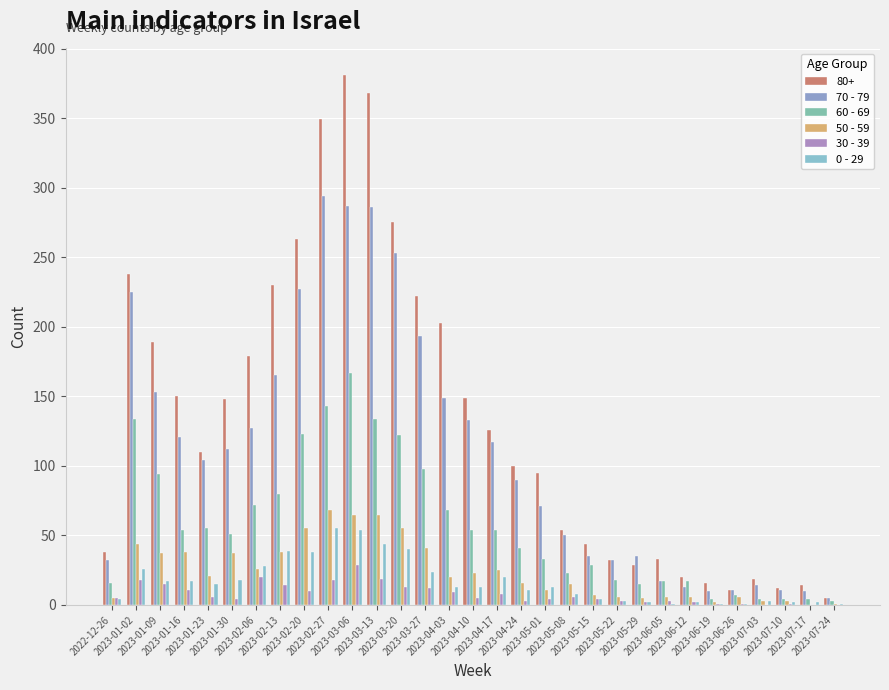

What is the maximum value shown in the chart?

381